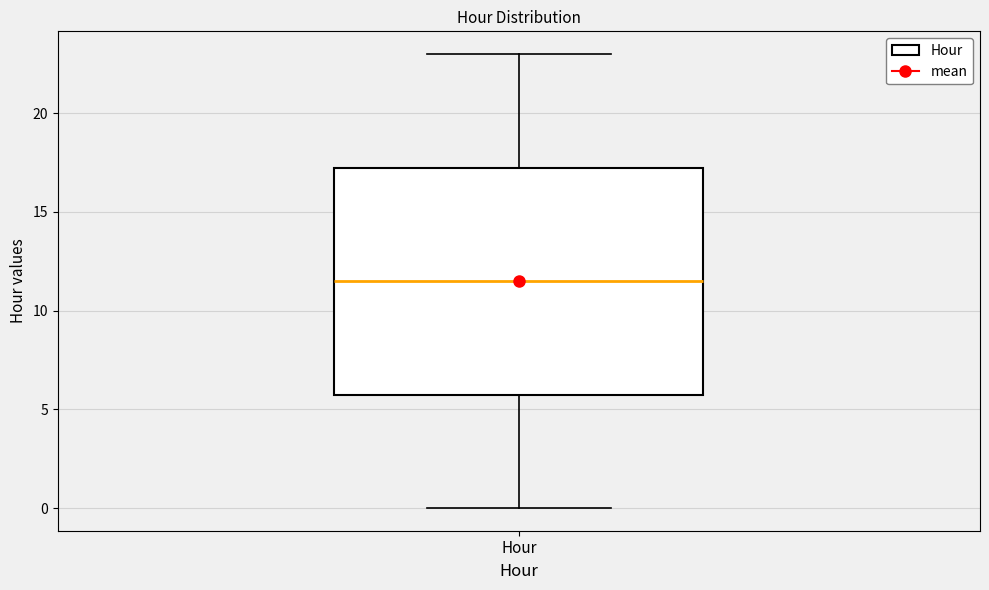

Transcribe this box plot: give where the median line is, the range the box spans, and where the two whiskers end, as read against the y-axis. The values are not printed on the chart, so give them approximately, as read against the axis.

median 11.5, box 6.0 to 17.5, whiskers 0.0 to 23.0